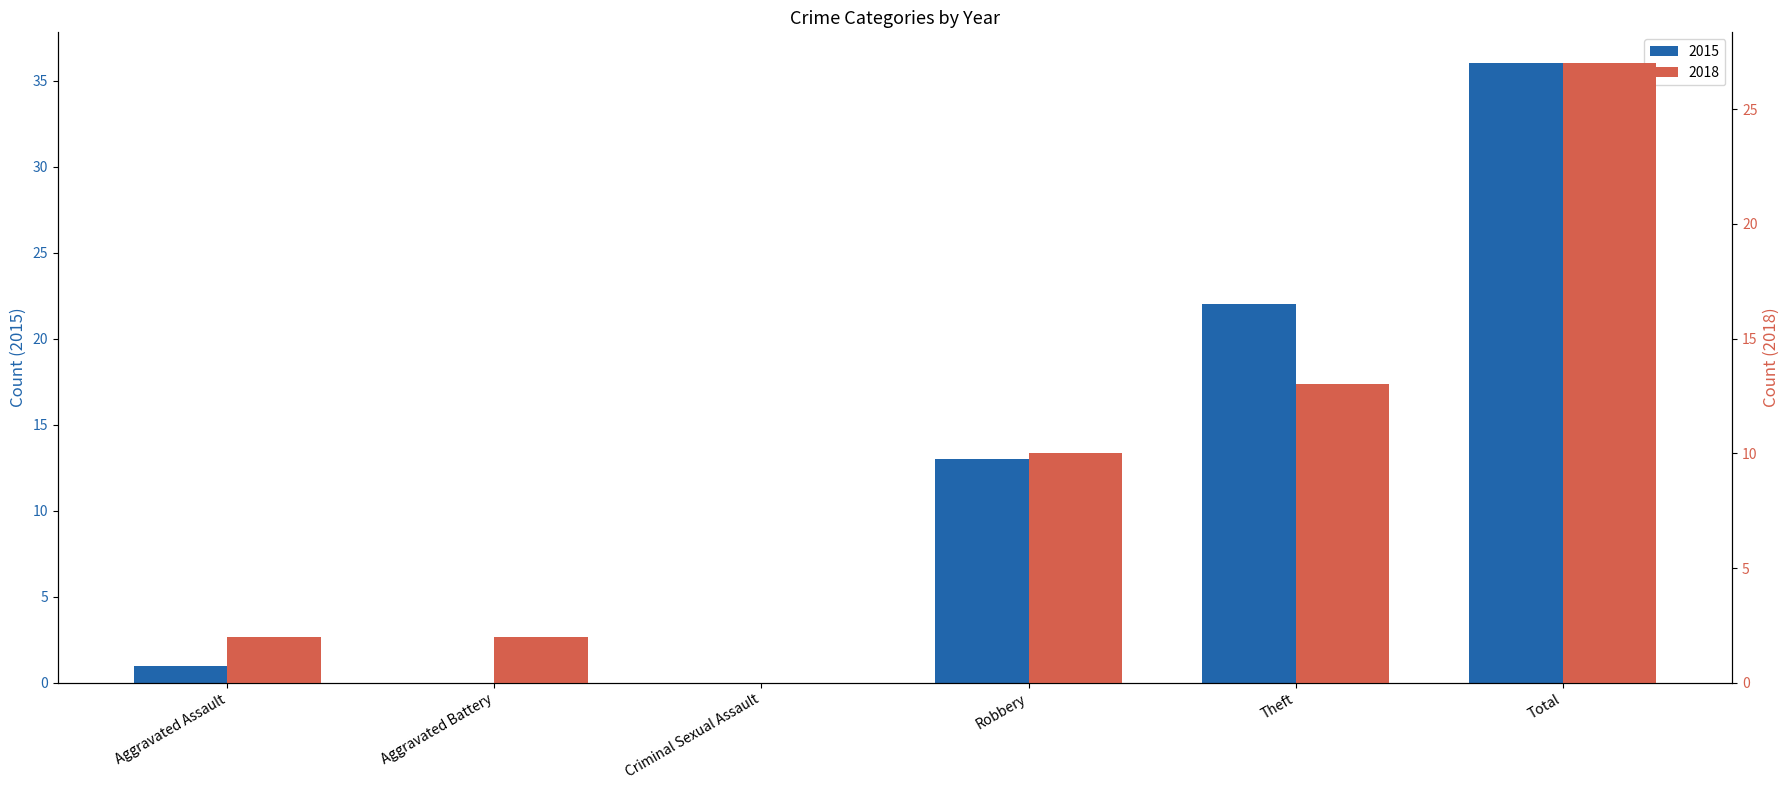

What is the difference between the second highest and minimum values in the 2015 series?

22